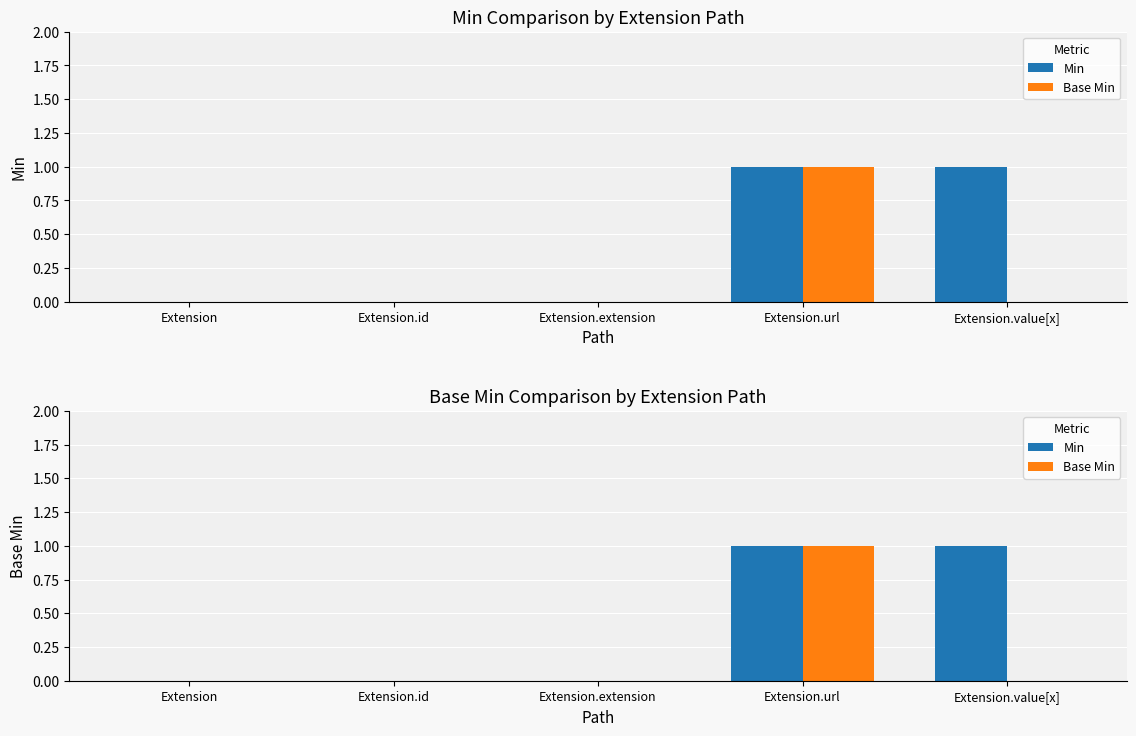

Does the chart contain stacked bars?

No